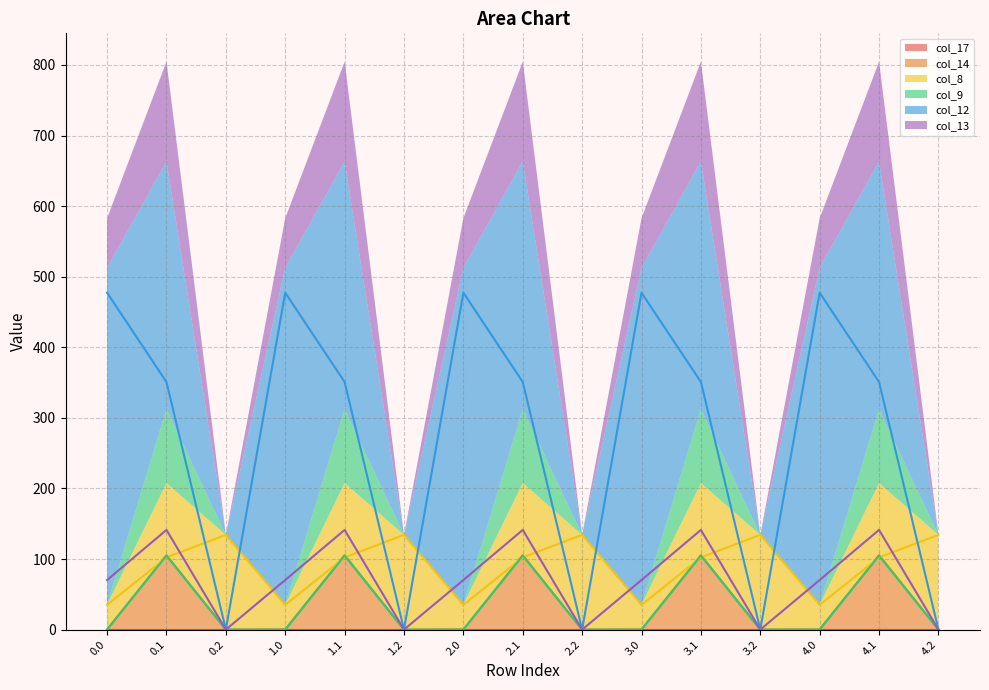

Which series has the largest range (max minus min)?

col_12